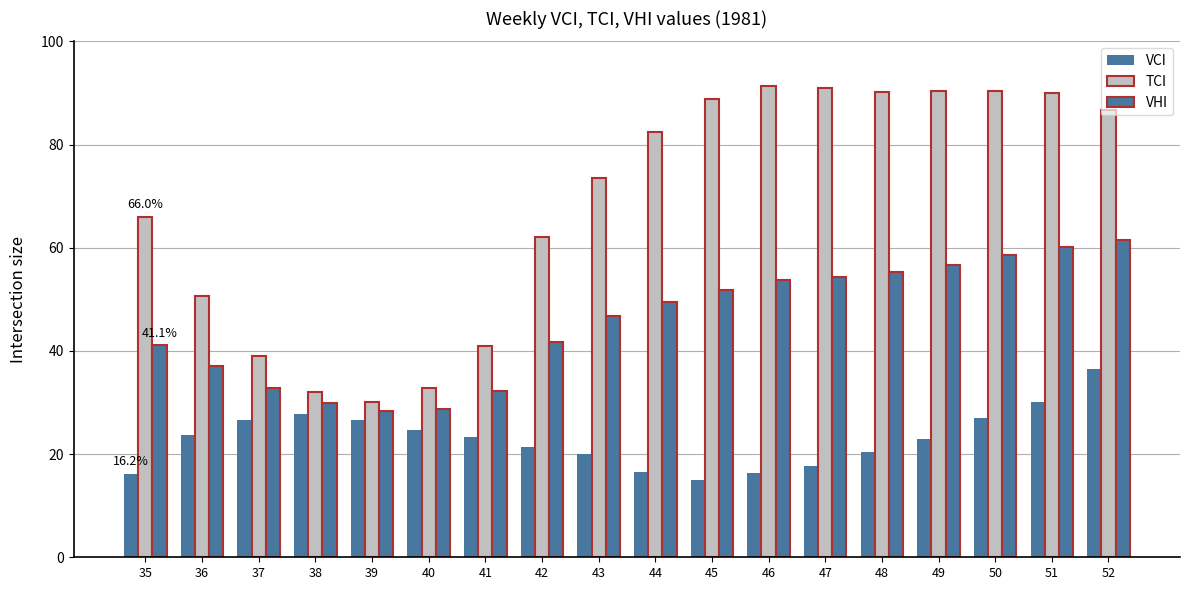

What is the spread (max minus min) of values at 35?

49.8